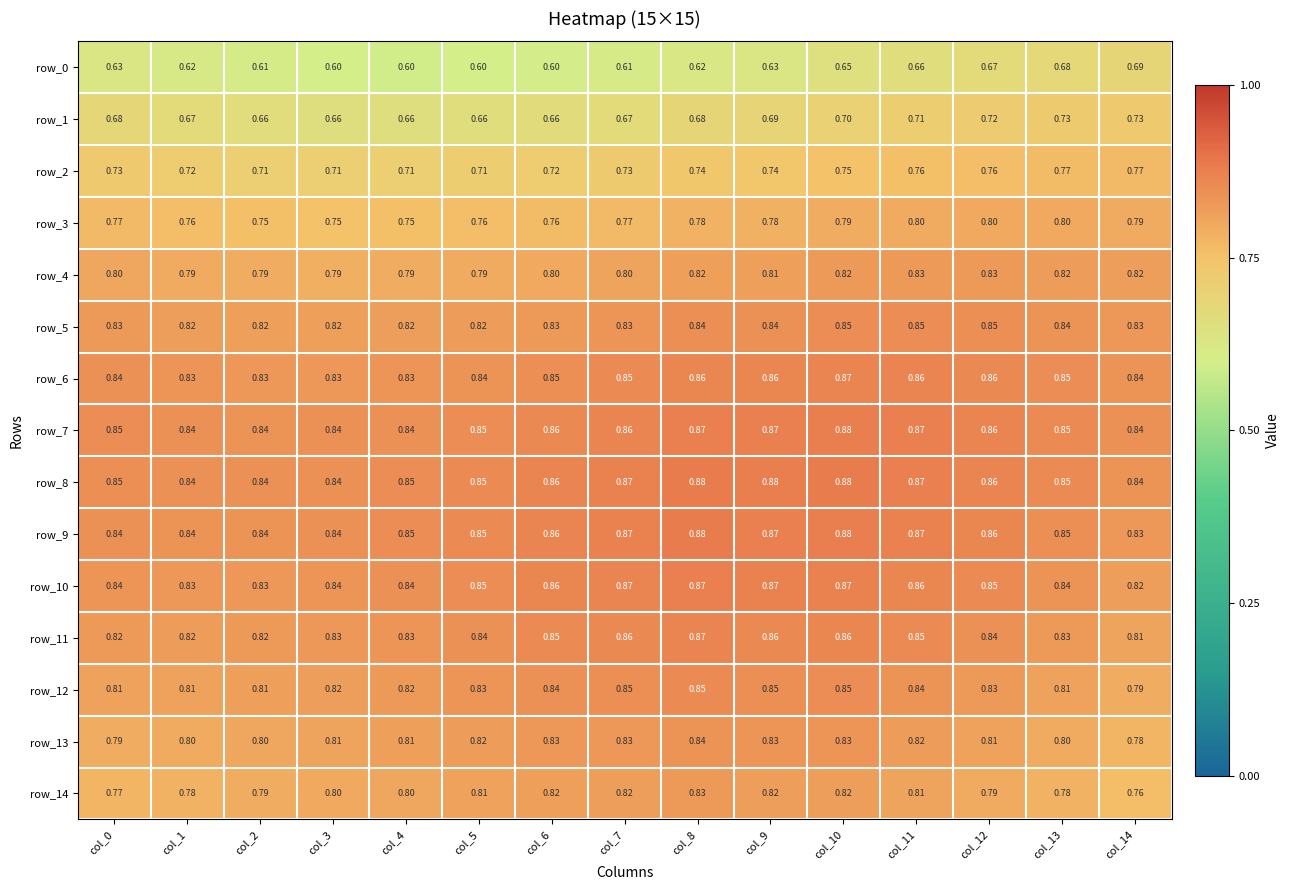

At how many categories does at least one series exceed 0?

15